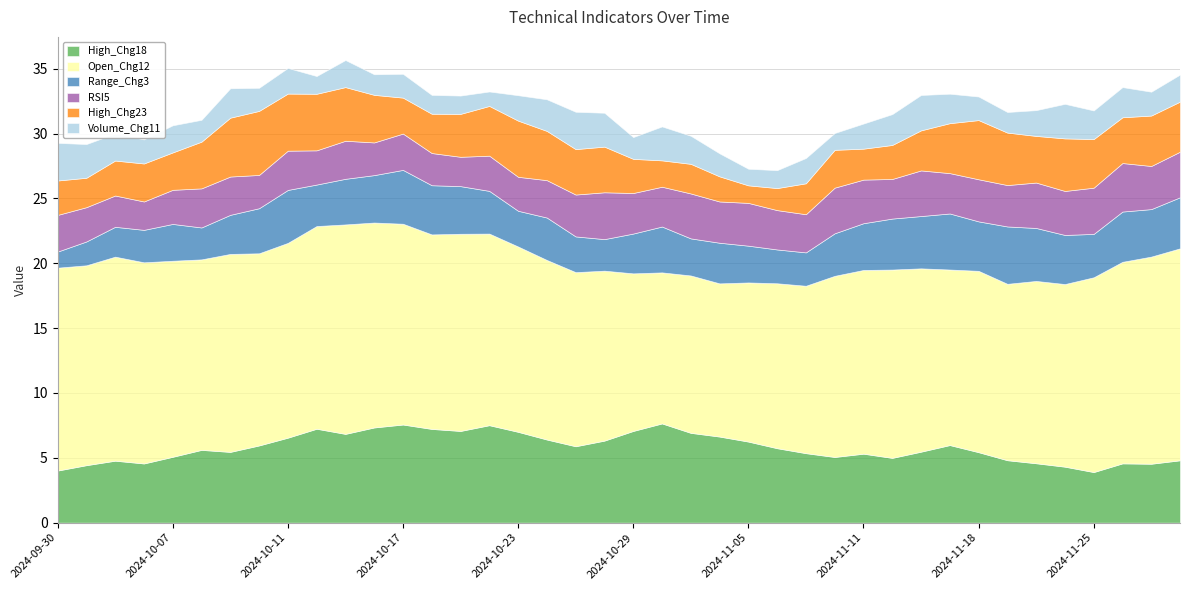

What is the value of the High_Chg23 point at the 30th from the left?

2.6